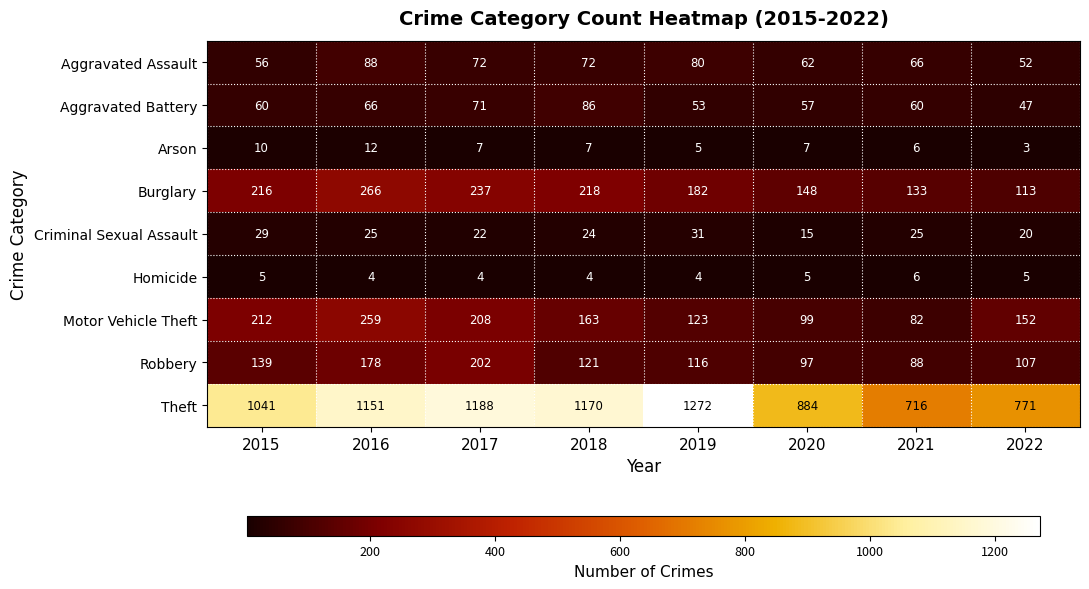

Is the value of Aggravated Battery at 2015 greater than the value of Motor Vehicle Theft at 2017?

No